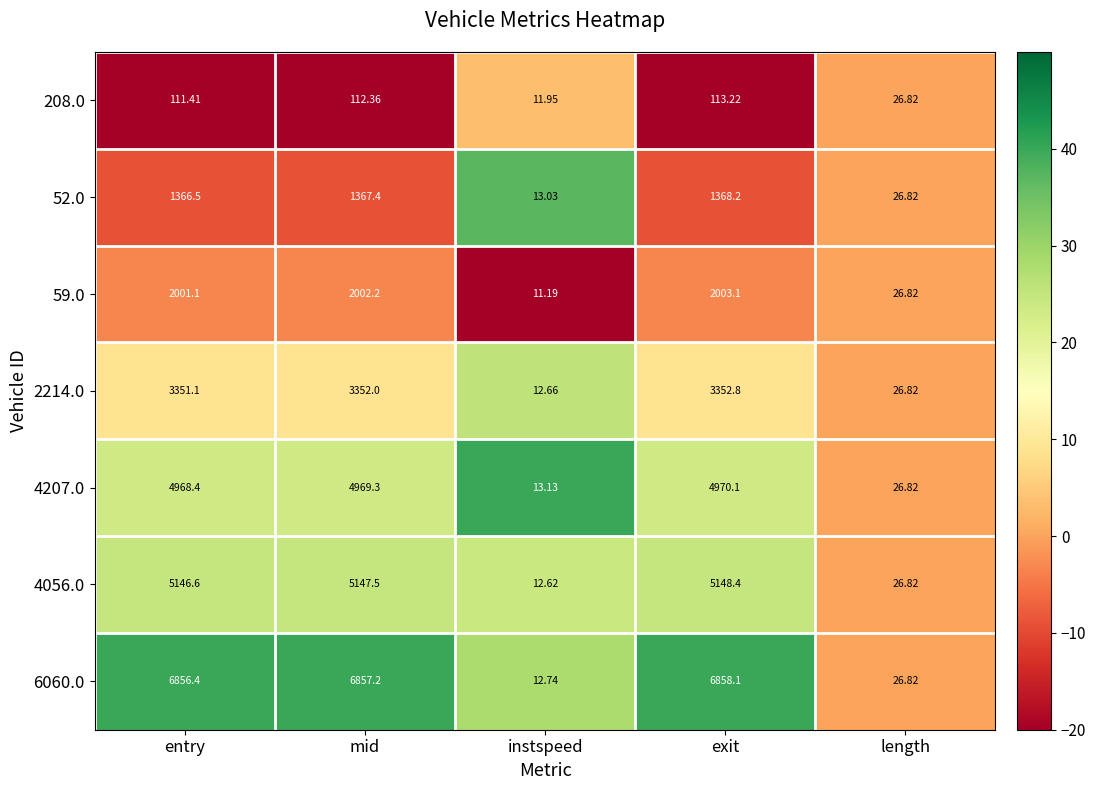

Where is 52.0 nearest to the value 690?

length